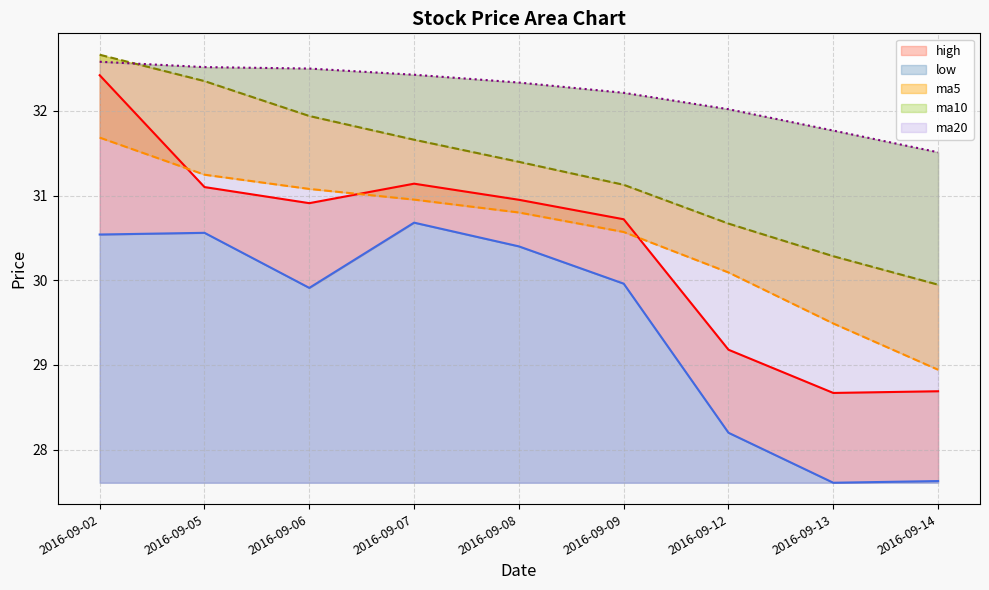

Which series has the largest range (max minus min)?

high